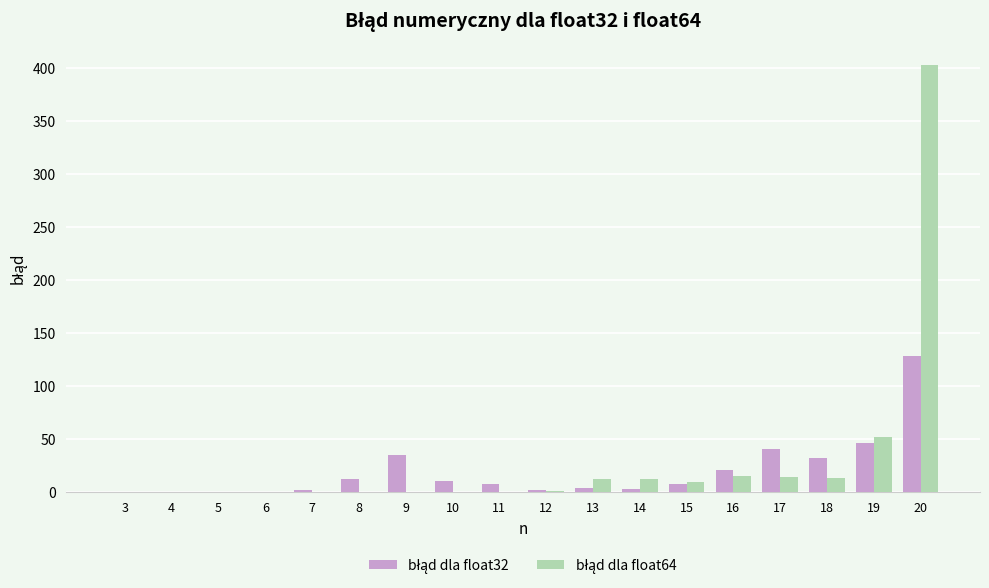

Which label corresponds to the largest value in the chart?

20